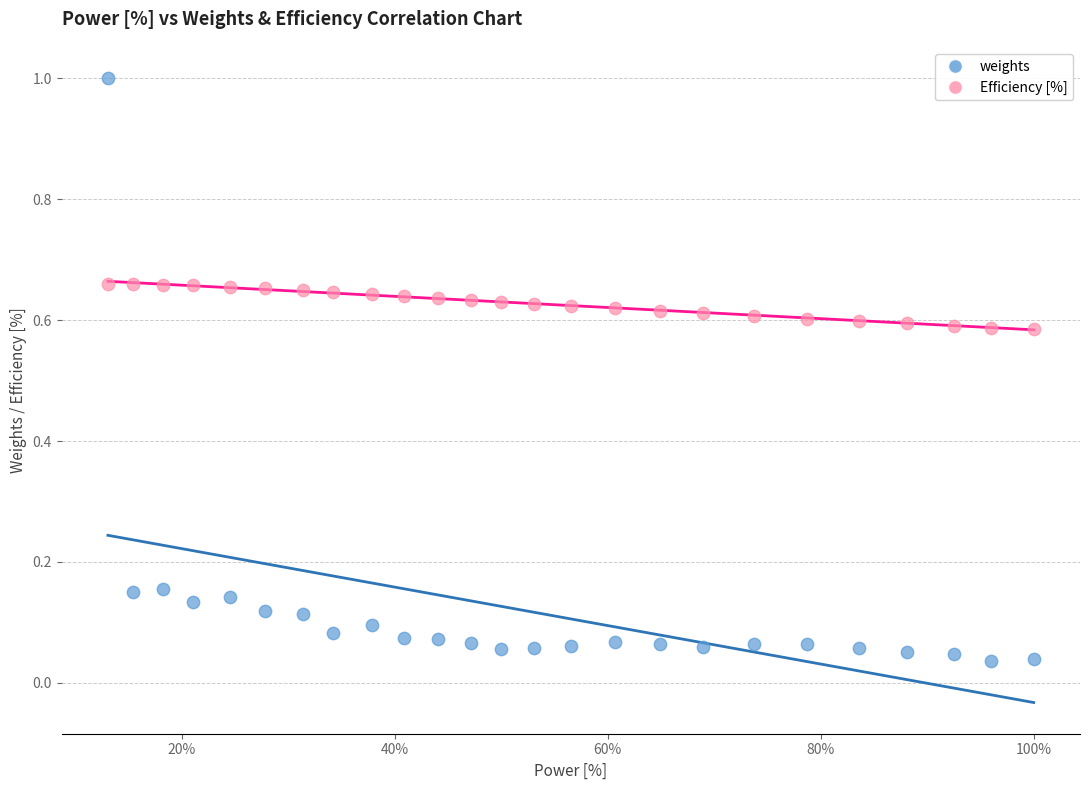

Which series contains the highest Y value?

weights